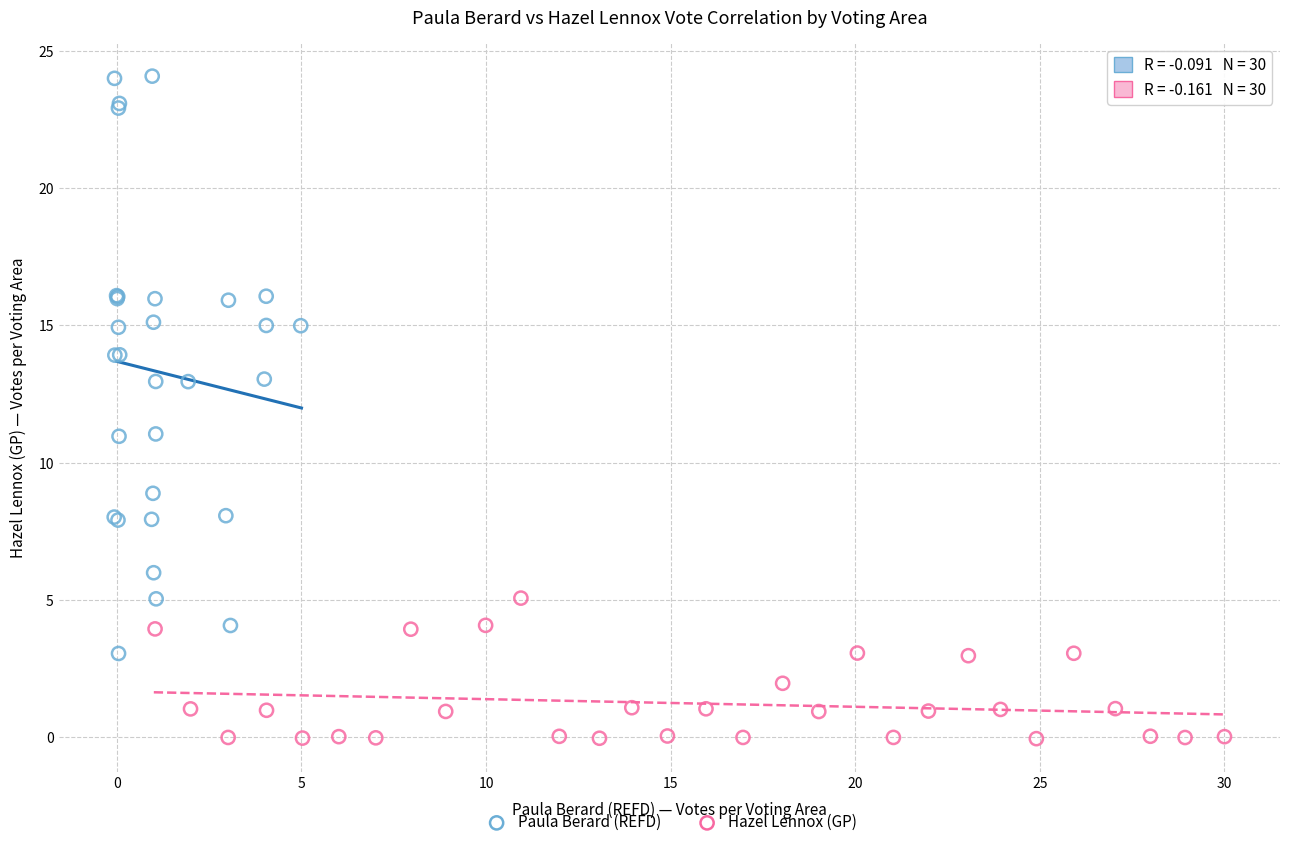

What are all the series names shown in the legend?

Paula Berard (REFD), Hazel Lennox (GP)